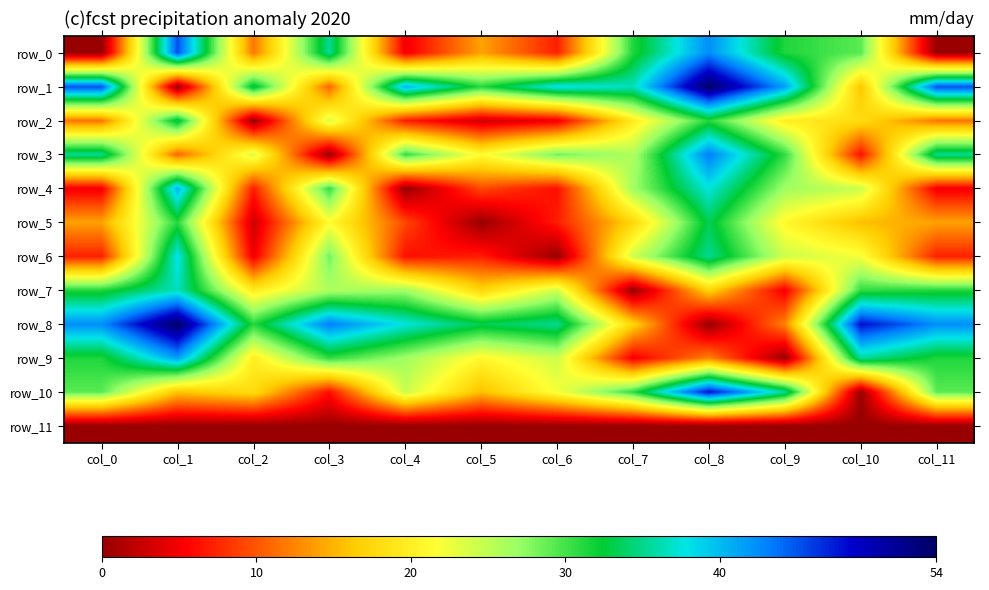

Reading left to right, list all the values displayed in this chart.

row_0: 0.0	45.2	11.7	35.4	4.8	14.1	7.1	31.3	42.4	31.3	29.2	0.0
row_1: 45.2	0.0	33.5	10.7	40.4	31.1	38.1	36.6	53.9	41.5	16.0	45.2
row_2: 11.7	33.5	0.0	23.7	6.9	2.9	4.6	19.6	31.2	19.8	18.0	11.7
row_3: 35.4	10.7	23.7	0.0	30.6	21.3	28.3	25.9	43.2	30.7	6.2	35.4
row_4: 4.8	40.4	6.9	30.6	0.0	9.3	6.2	26.5	37.6	26.6	24.4	4.8
row_5: 14.1	31.1	2.9	21.3	9.3	0.0	7.0	17.4	33.4	20.9	15.6	14.1
row_6: 7.1	38.1	4.6	28.3	6.2	7.0	0.0	24.2	35.3	24.3	22.1	7.1
row_7: 31.3	36.6	19.6	25.9	26.5	17.4	24.2	0.0	17.3	4.9	30.7	31.3
row_8: 42.4	53.9	31.2	43.2	37.6	33.4	35.3	17.3	0.0	12.5	48.0	42.4
row_9: 31.3	41.5	19.8	30.7	26.6	20.9	24.3	4.9	12.5	0.0	35.6	31.3
row_10: 29.2	16.0	18.0	6.2	24.4	15.6	22.1	30.7	48.0	35.6	0.0	29.2
row_11: 0.0	0.0	0.0	0.0	0.0	0.0	0.0	0.0	0.0	0.0	0.0	0.0